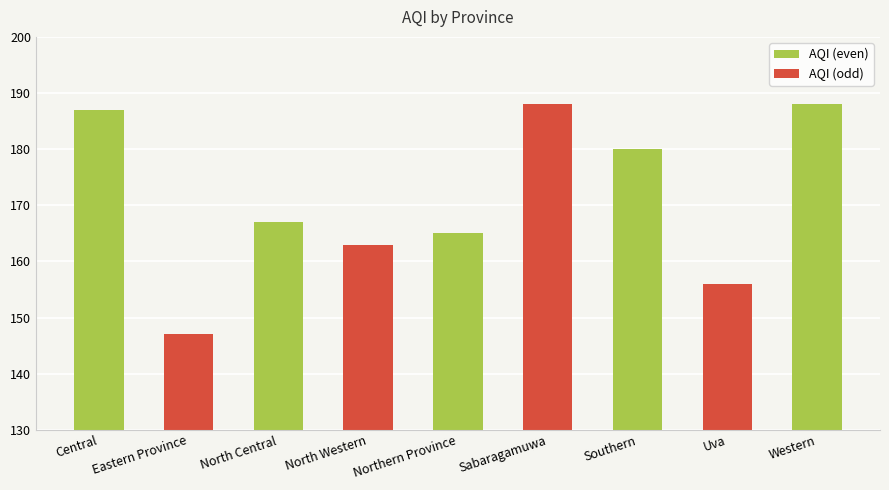

What value does the data have at Uva, to the nearest 5?

155